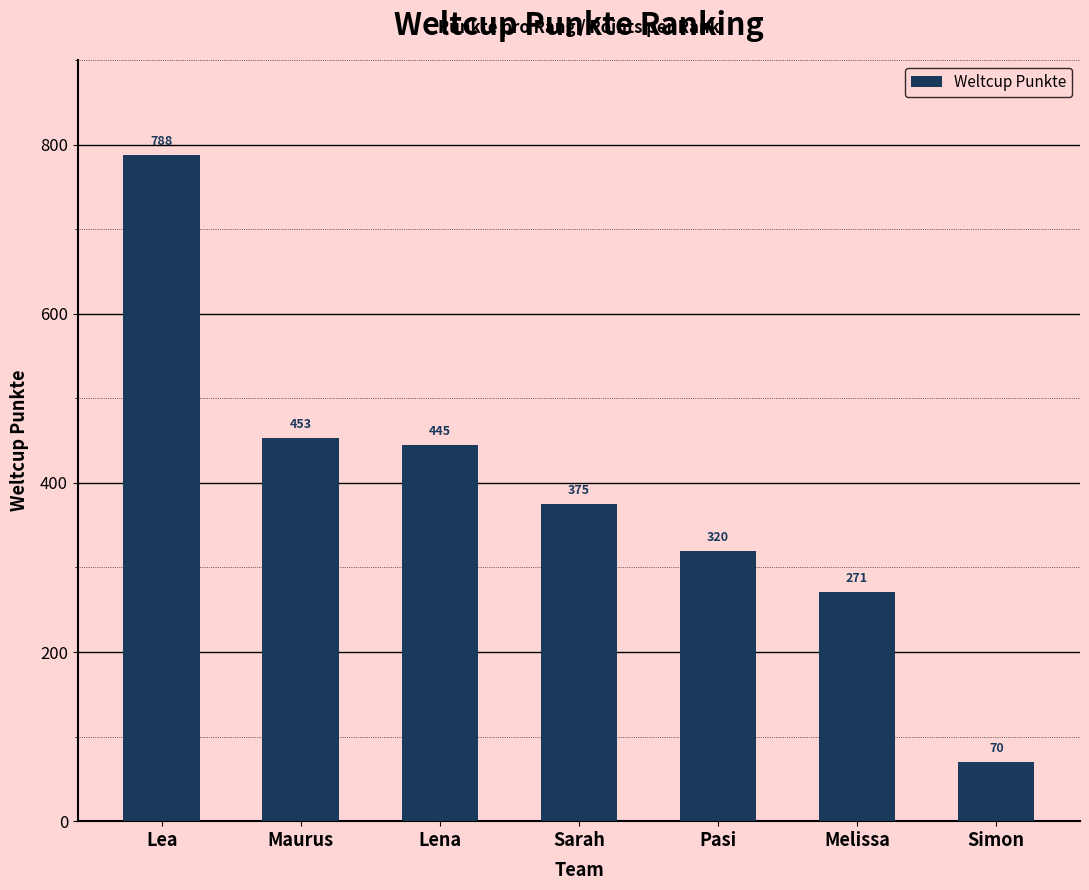

What is the sum of all values?

2722